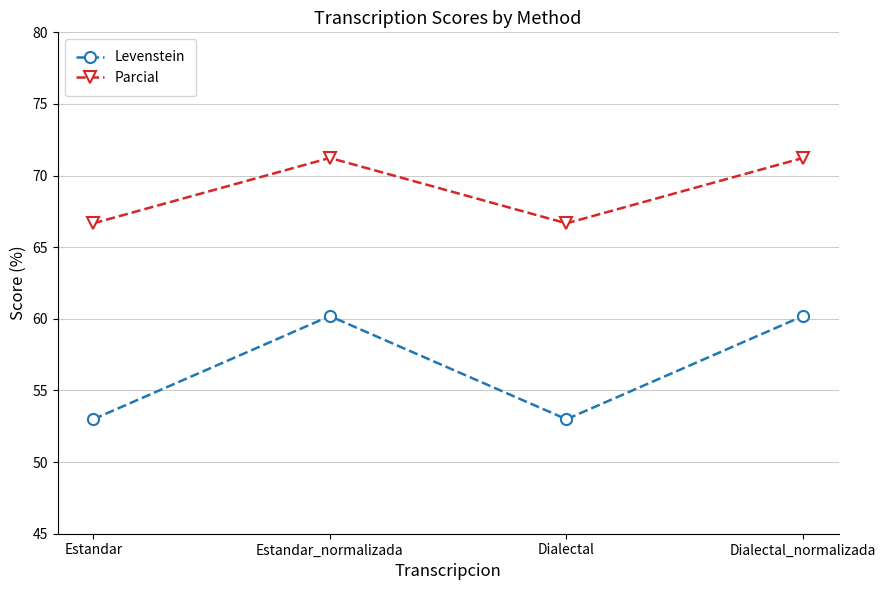

What is the smallest value displayed?

53.0